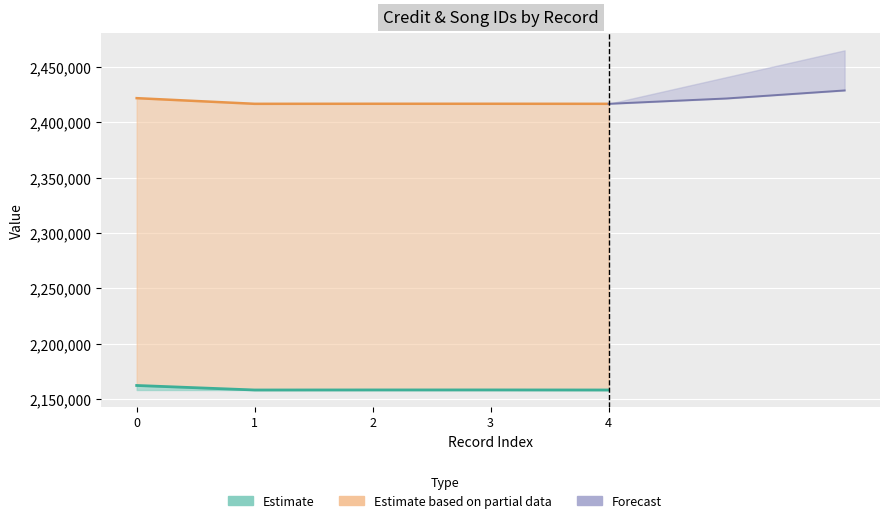

The songid series shows 1225466 at 1. True or false?

False